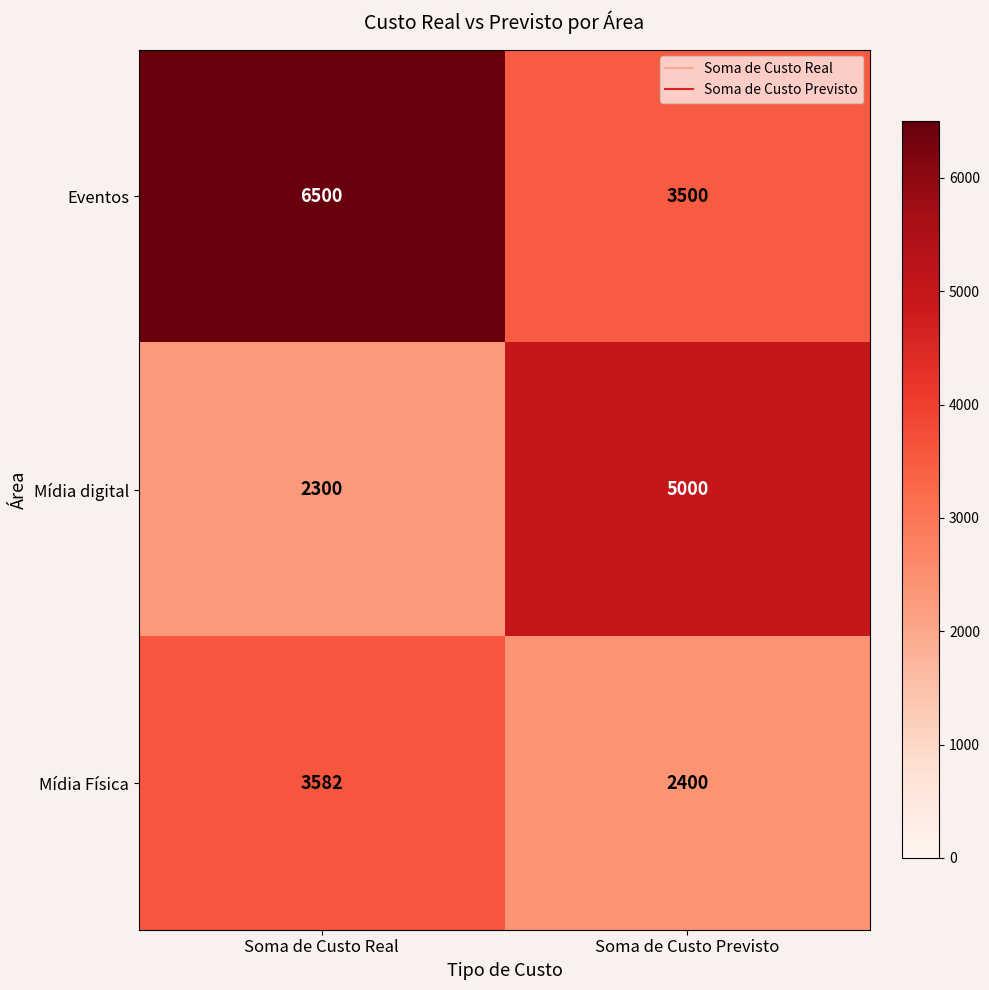

What is the difference between the Mídia Física values at Soma de Custo Real and Soma de Custo Previsto?

1182